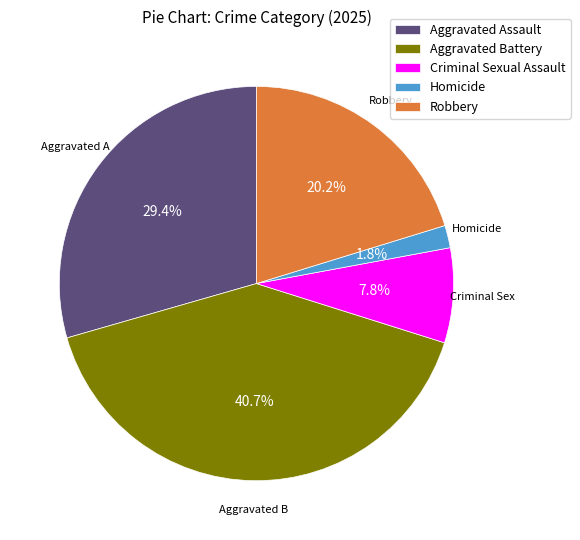

True or false: Aggravated Assault accounts for 29% of the total.

True